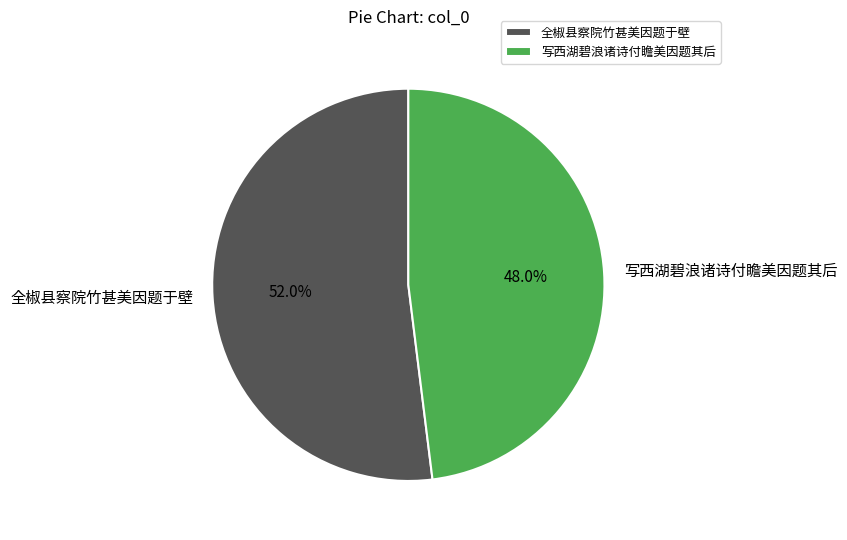

Approximately how many times larger is the value at 写西湖碧浪诸诗付瞻美因题其后 compared to 全椒县察院竹甚美因题于壁?

0.9